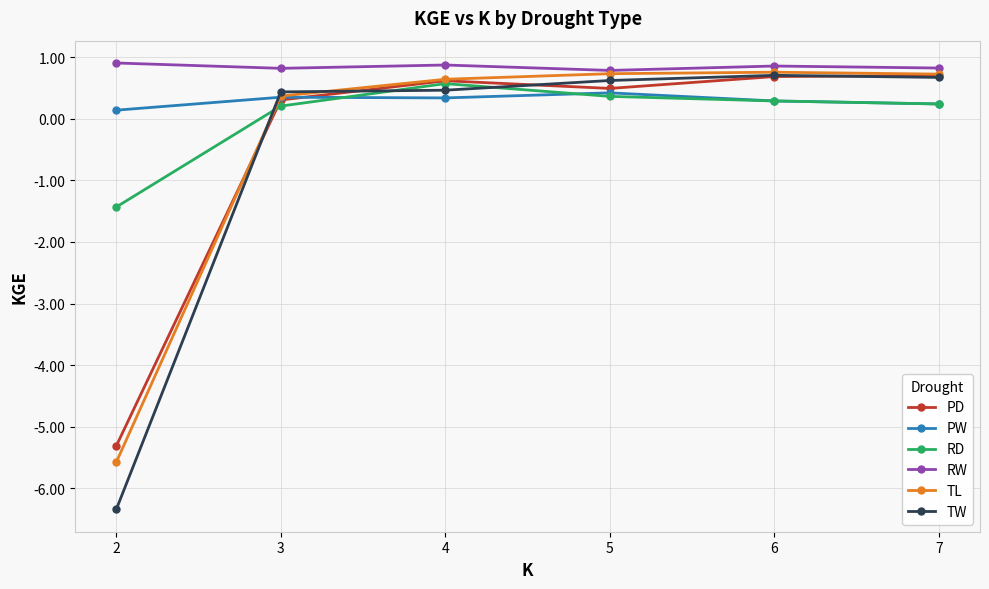

What is the highest value of the RW series?

0.9